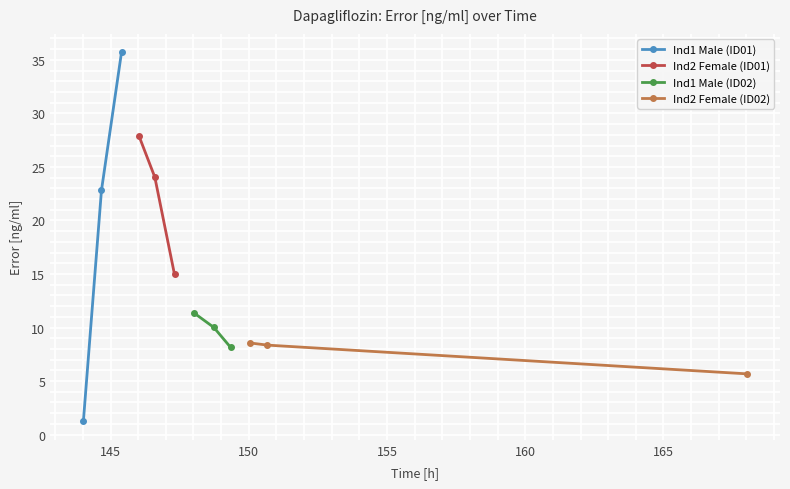

What is the maximum value for Ind1 Male (ID01)?

35.7